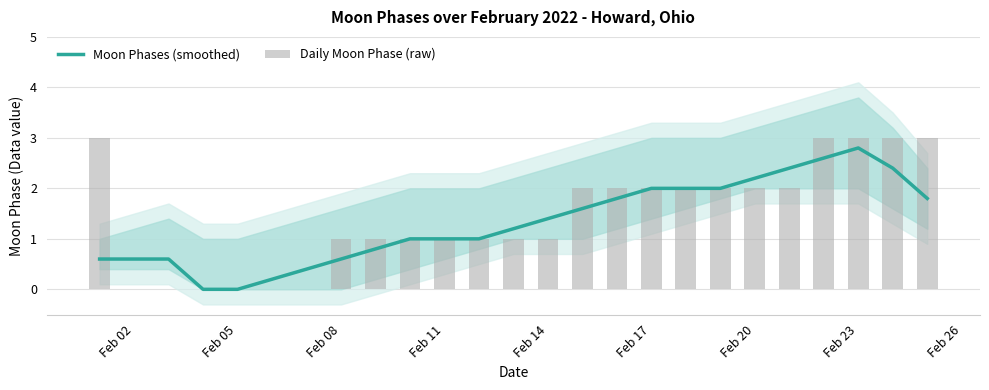

How many groups of bars are there?

25